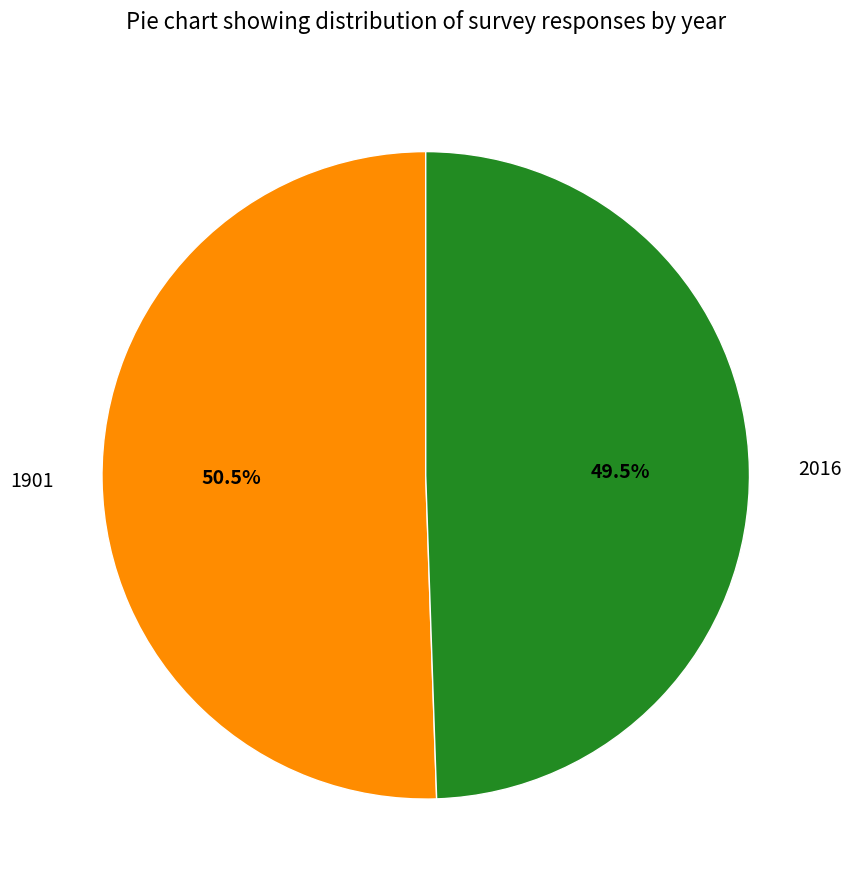

Rank the categories by value from lowest to highest.

2016, 1901